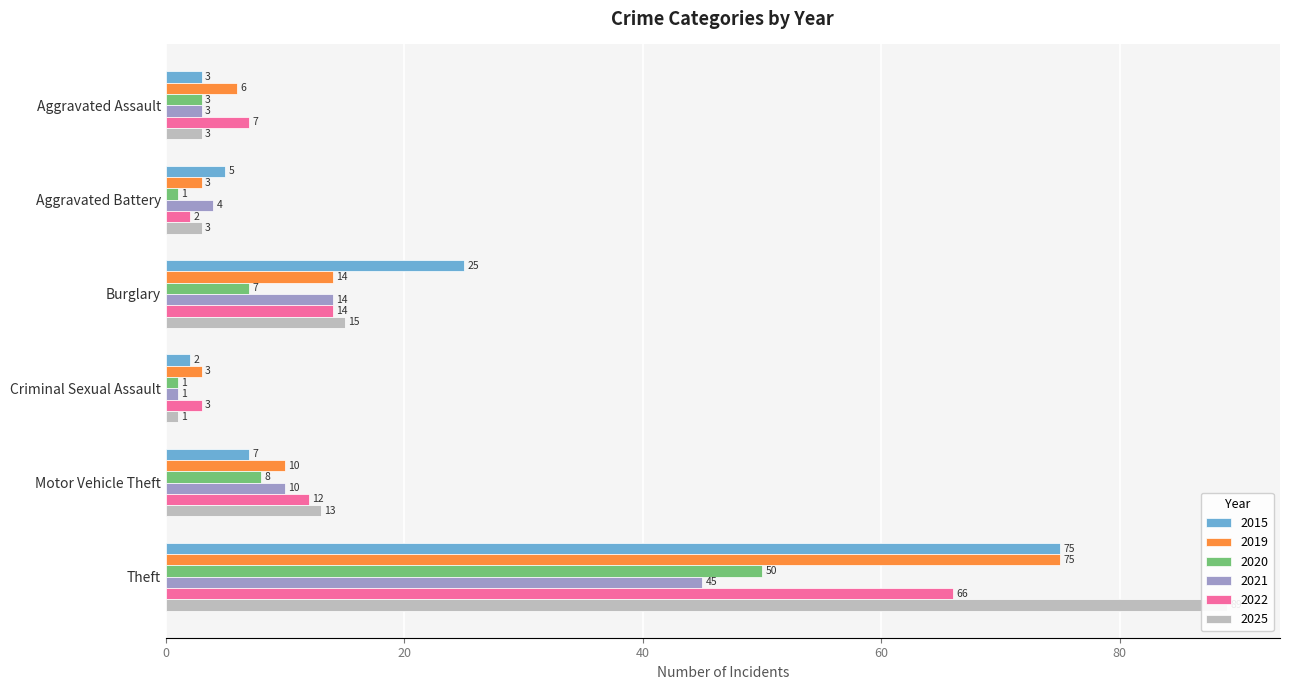

At how many categories does at least one series exceed 41?

1